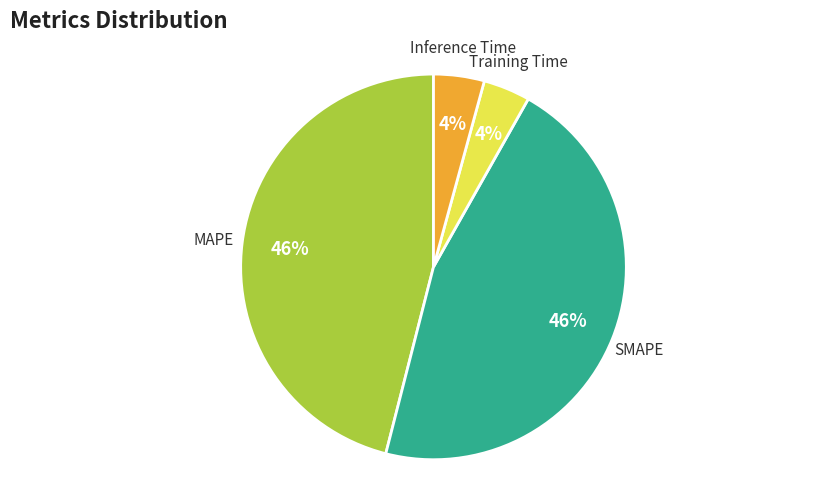

To the nearest percent, what is the average slice percentage?

20%